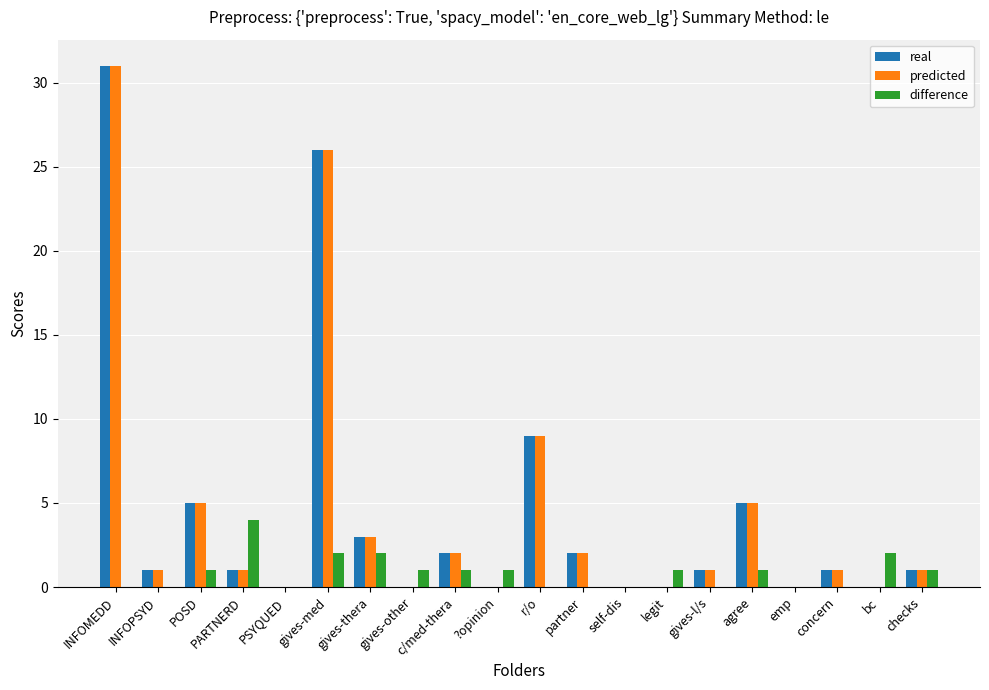

How many data points does each series have?

20